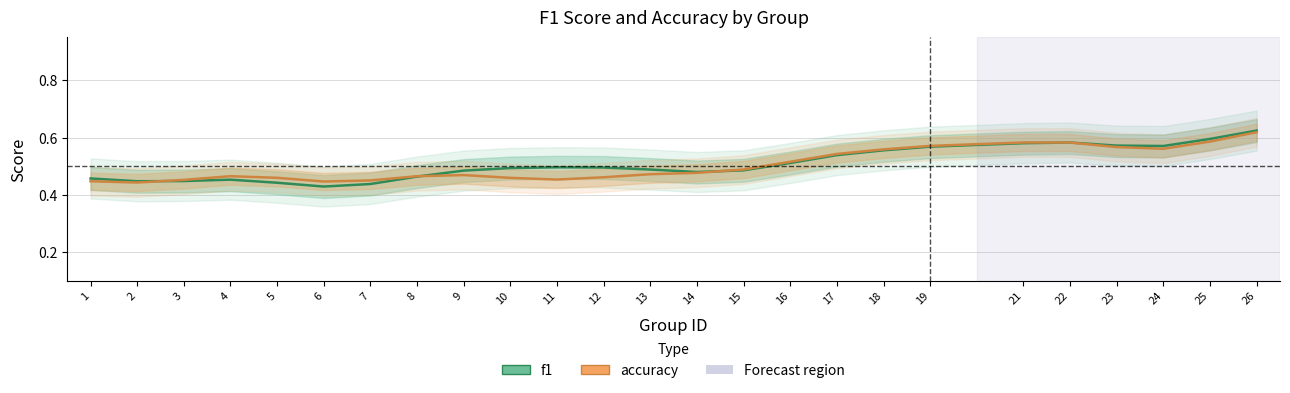

The f1 series shows 0.8 at 7. True or false?

False